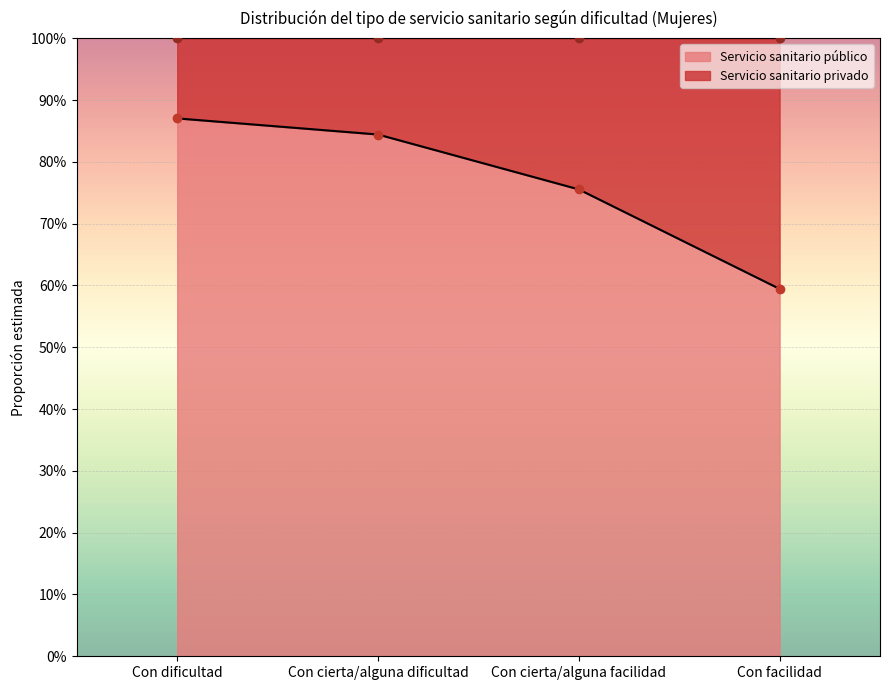

What is the average value?

0.8